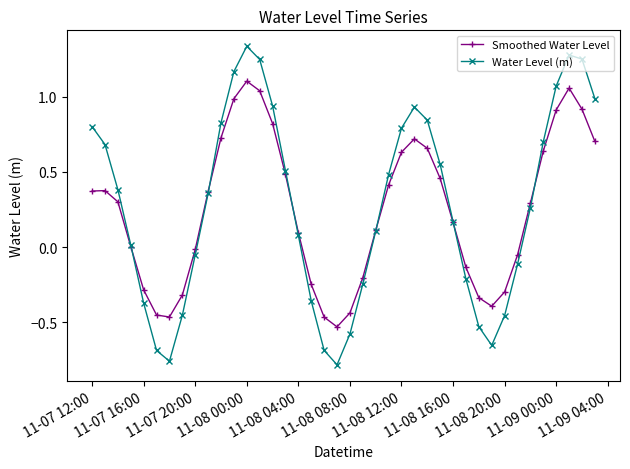

Does the chart display data point markers on the line(s)?

Yes